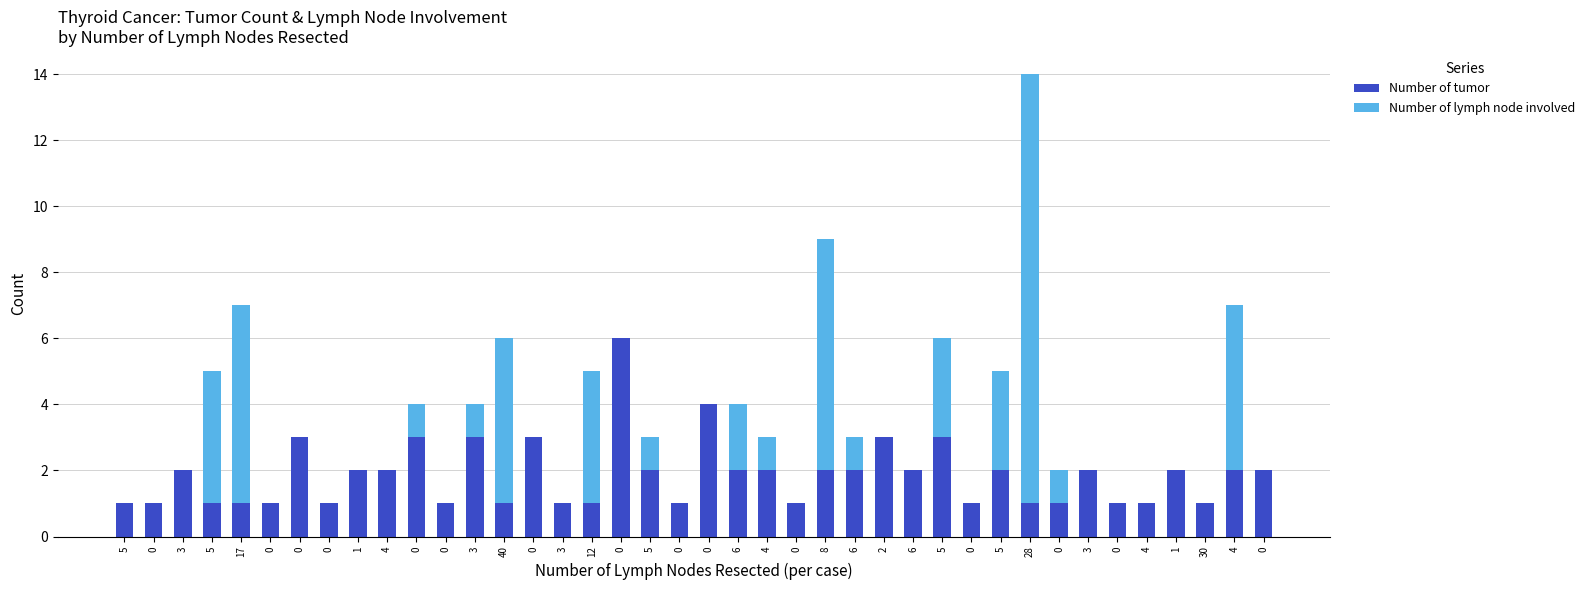

Which category has the lowest value in the Number of tumor series?

5